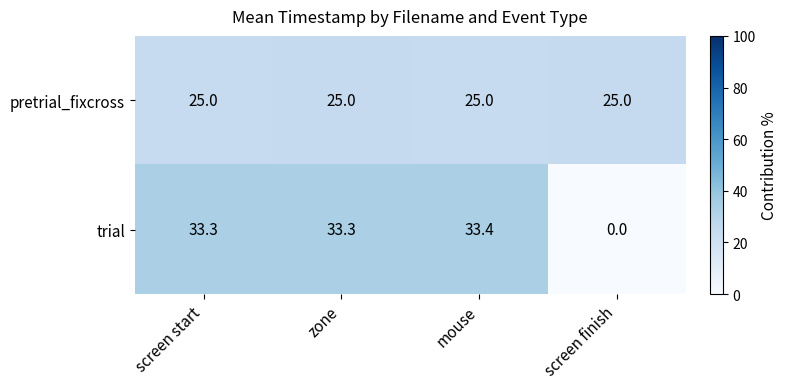

Which label corresponds to the smallest value in the chart?

screen finish